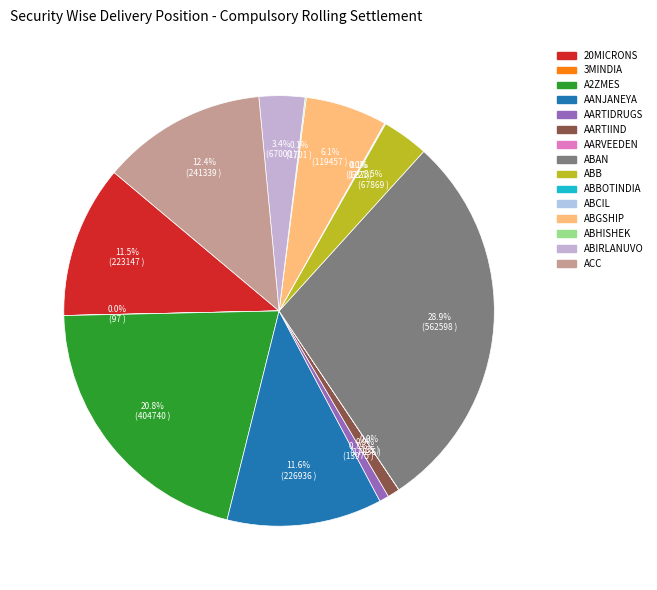

To the nearest percent, what is the difference between the AANJANEYA and ABBOTINDIA slice percentages?

12%